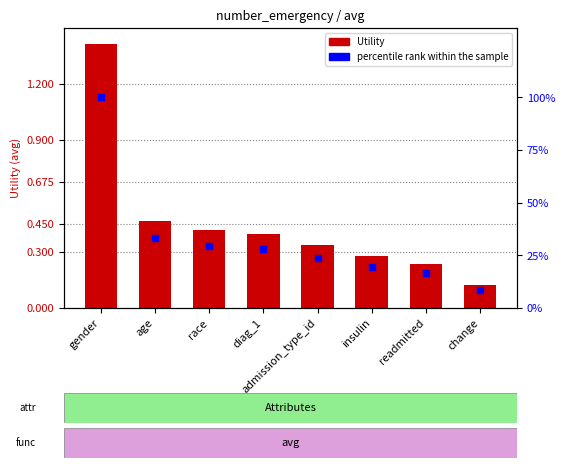

At which category is the sum across all series the highest?

gender